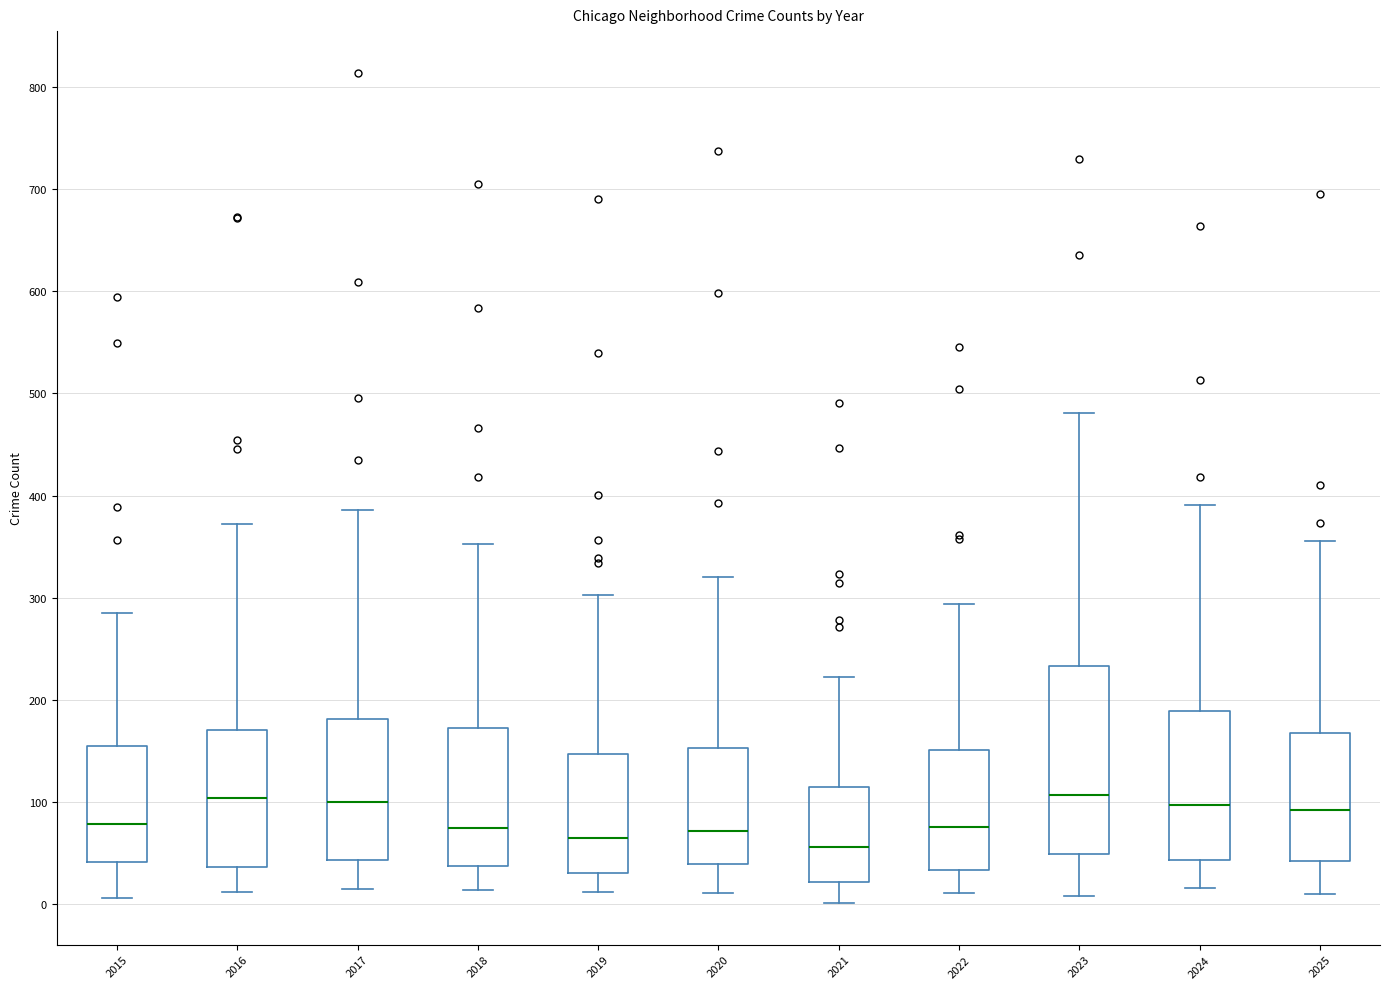

Reading left to right, read every box against the y-axis: the position of its median line, the range the box covers, and the ends of its whiskers. The values are not printed on the chart, so give them approximately, as read against the axis.

2015: median 80, box 40 to 160, whiskers 10 to 290
2016: median 100, box 40 to 170, whiskers 10 to 370
2017: median 100, box 40 to 180, whiskers 20 to 390
2018: median 80, box 40 to 170, whiskers 10 to 350
2019: median 70, box 30 to 150, whiskers 10 to 300
2020: median 70, box 40 to 150, whiskers 10 to 320
2021: median 60, box 20 to 110, whiskers 0 to 220
2022: median 80, box 30 to 150, whiskers 10 to 290
2023: median 110, box 50 to 230, whiskers 10 to 480
2024: median 100, box 40 to 190, whiskers 20 to 390
2025: median 90, box 40 to 170, whiskers 10 to 360